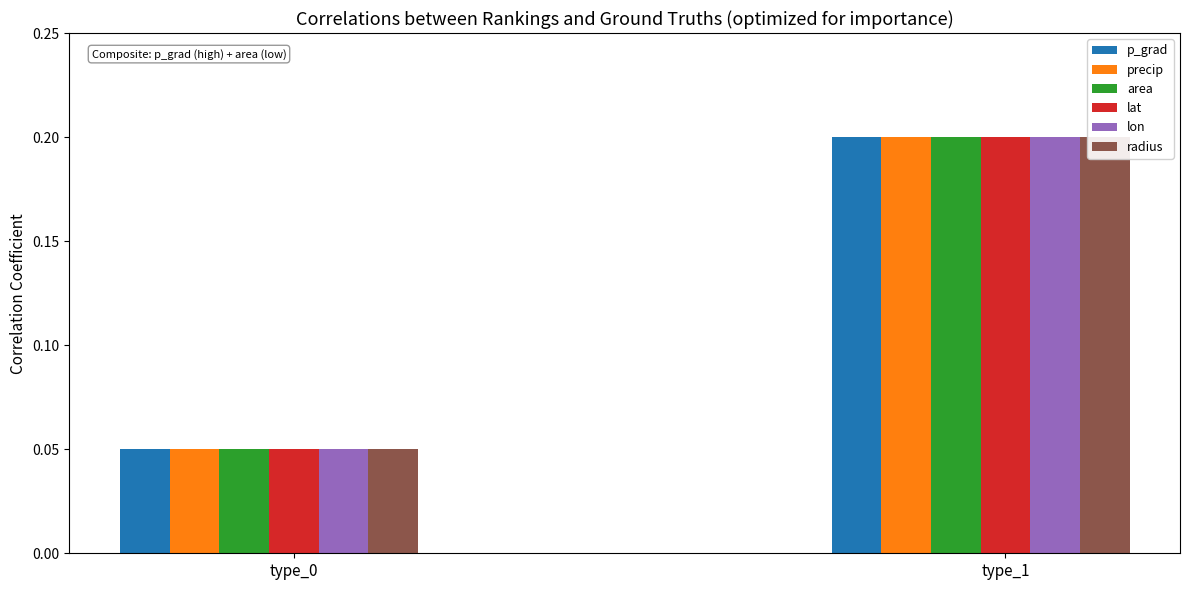

Which series has the largest total across all categories?

p_grad